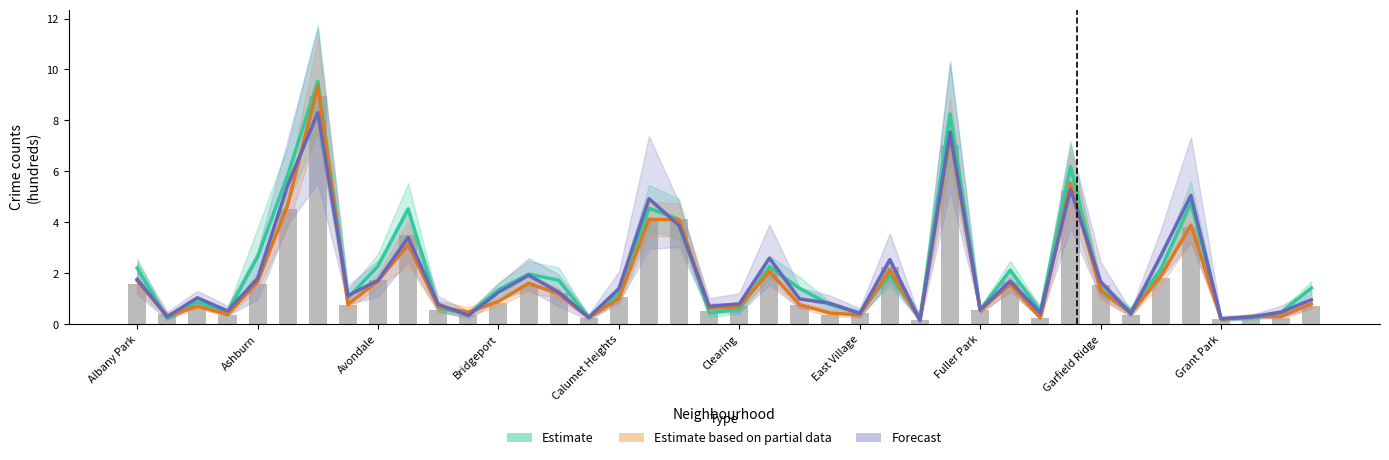

How many values in the Estimate series are below 1?

17